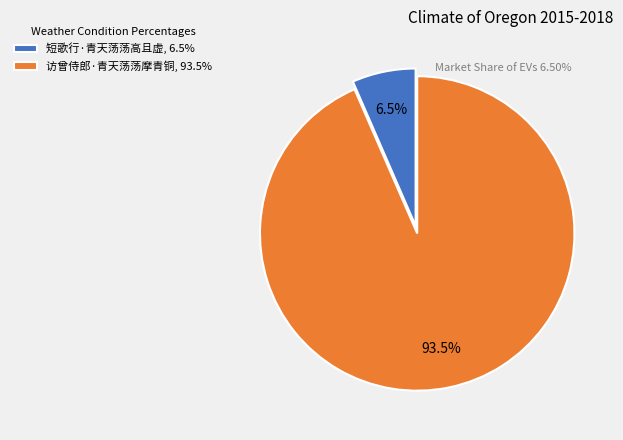

To the nearest percent, what is the combined percentage of 访曾侍郎·青天荡荡摩青铜 and 短歌行·青天荡荡高且虚?

100%